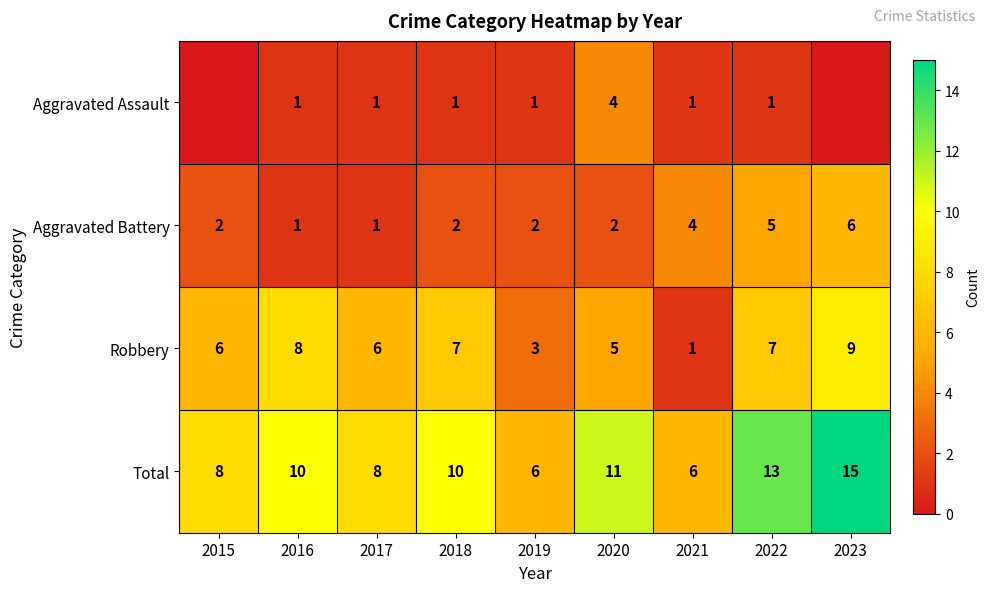

Which label corresponds to the smallest value in the chart?

2015